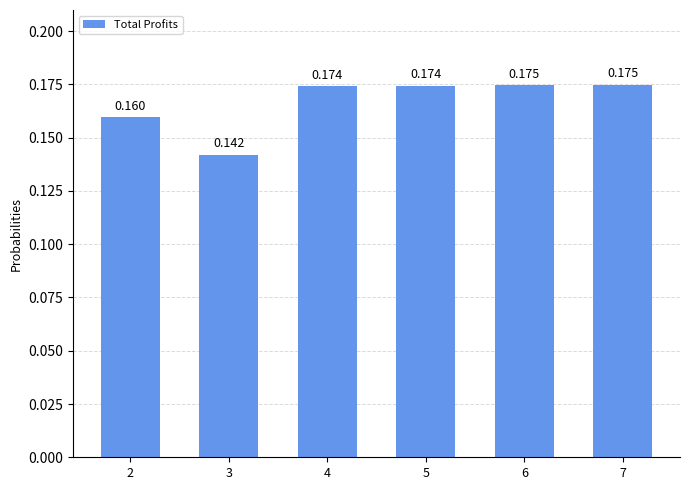

What is the sum of the values at 6 and 3?

0.3